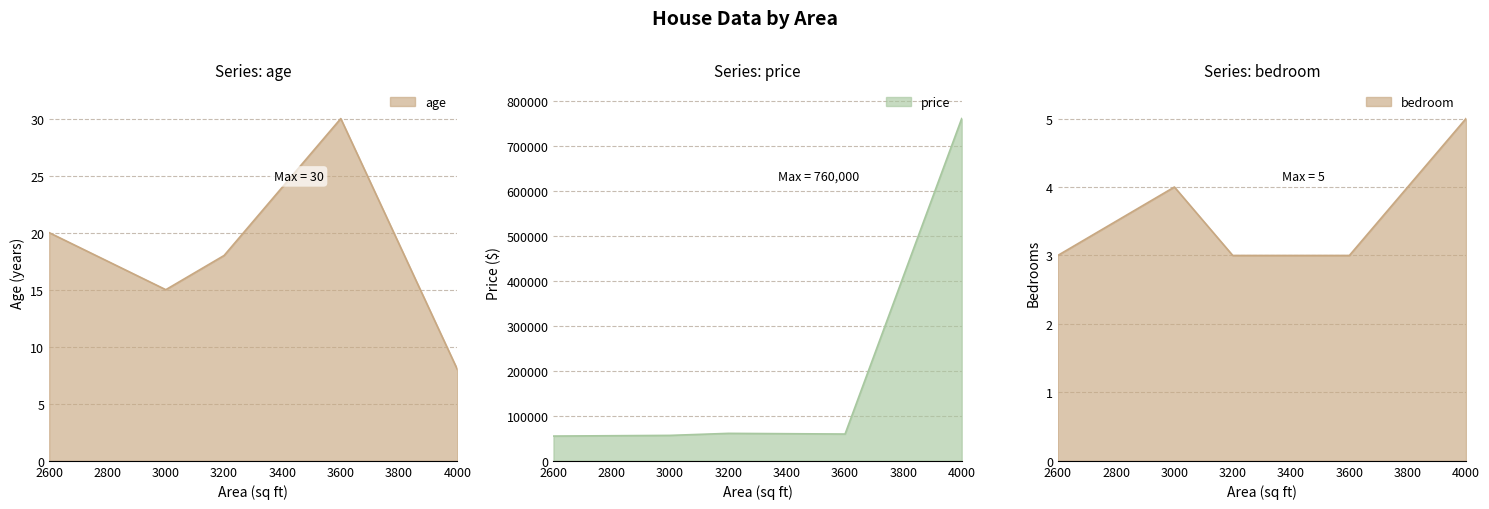

Reading left to right, extract all data points from this chart.

age: 2600=20	3000=15	3200=18	3600=30	4000=8
price: 2600=55000	3000=56500	3200=61000	3600=59500	4000=760000
bedroom: 2600=3	3000=4	3200=3	3600=3	4000=5